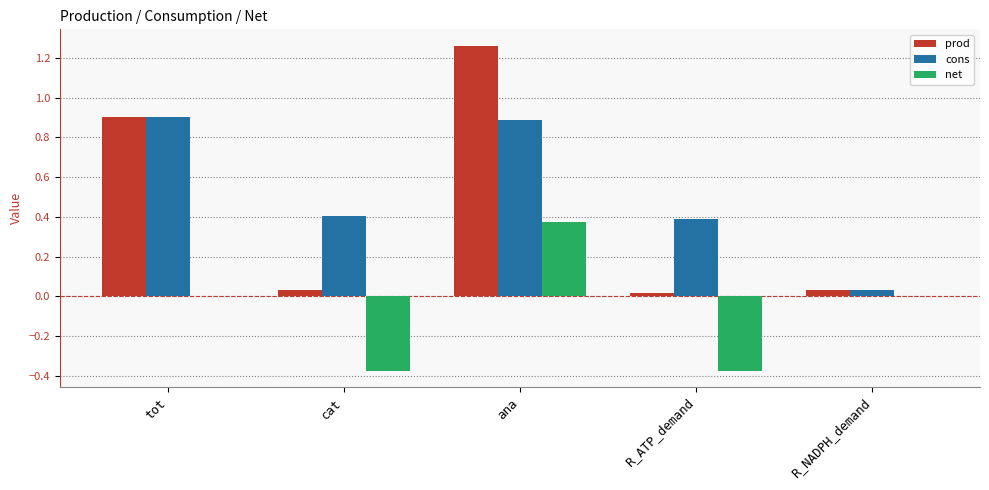

Is the value of prod at R_ATP_demand greater than the value of cons at ana?

No